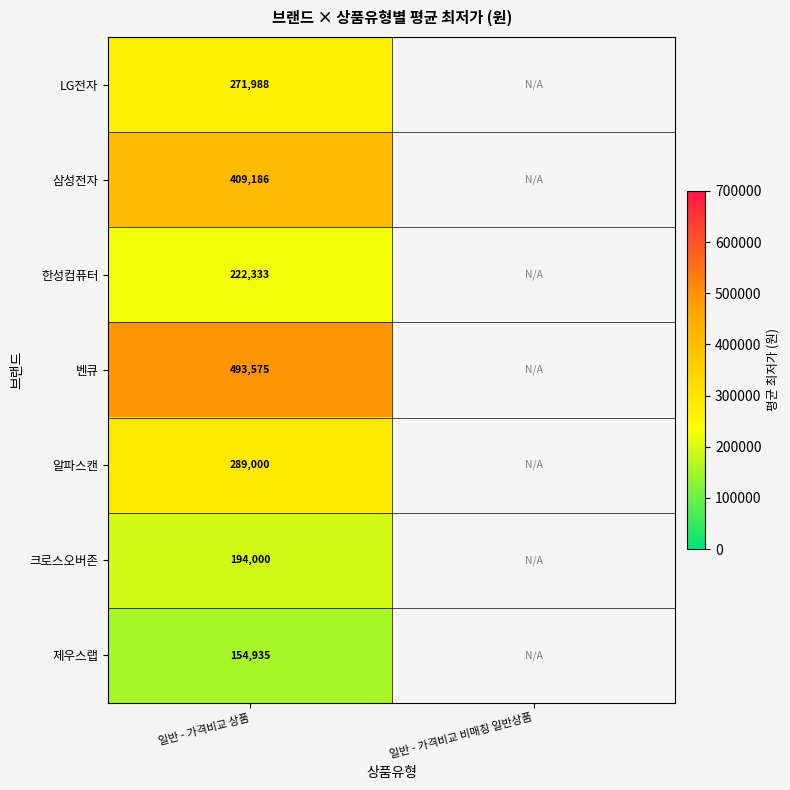

Rank the series at 일반 - 가격비교 상품 from highest to lowest value.

벤큐, 삼성전자, 알파스캔, LG전자, 한성컴퓨터, 크로스오버존, 제우스랩